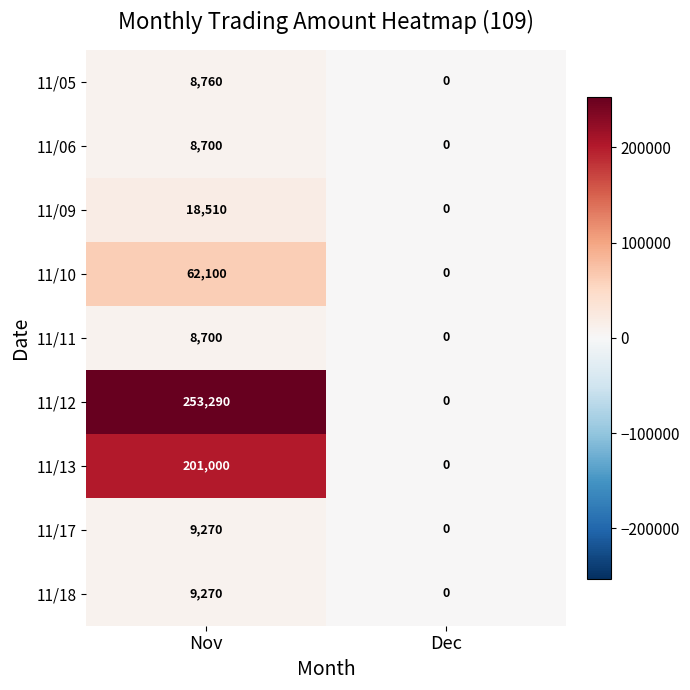

Is it true that 11/05 equals 0 at Dec?

True